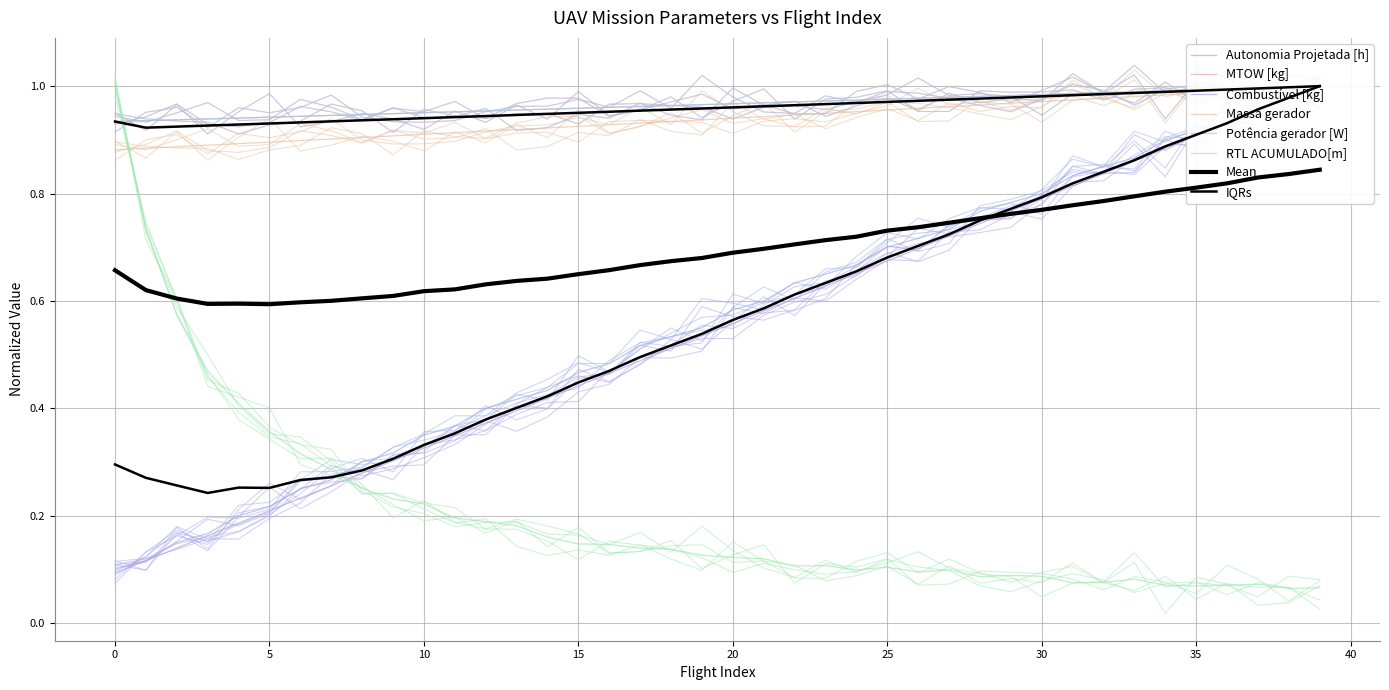

List the series in order of their peak value, highest first.

RTL ACUMULADO[m], Potência gerador [W], MTOW [kg], Massa gerador, Combustível [kg], Autonomia Projetada [h]